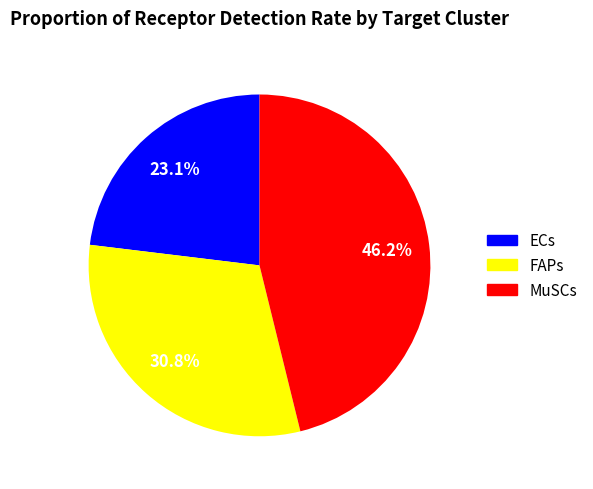

What is the smallest slice in the pie chart?

ECs